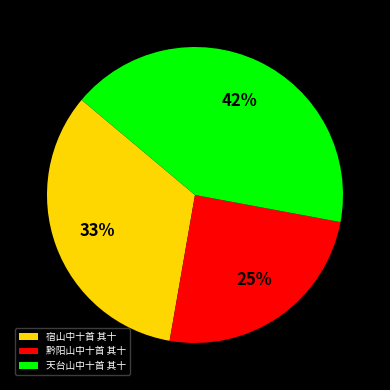

To the nearest percent, what portion does 黔阳山中十首 其十 represent?

25%